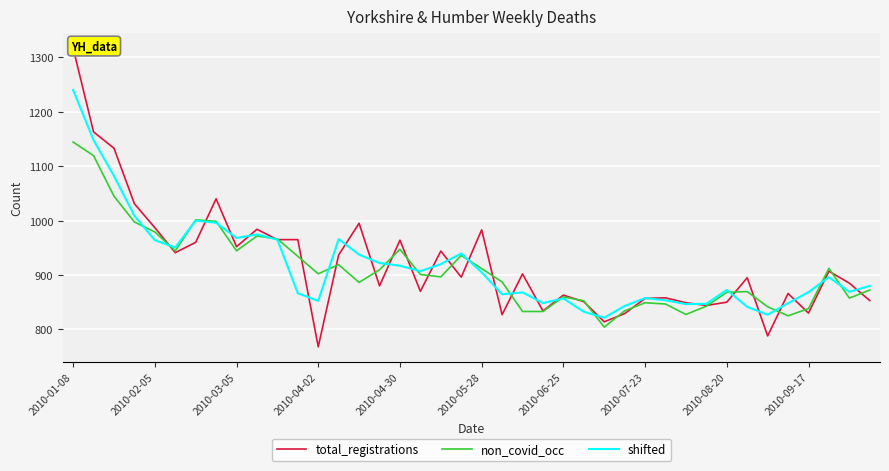

True or false: shifted has a value of 917.0 at 2010-04-30.

True